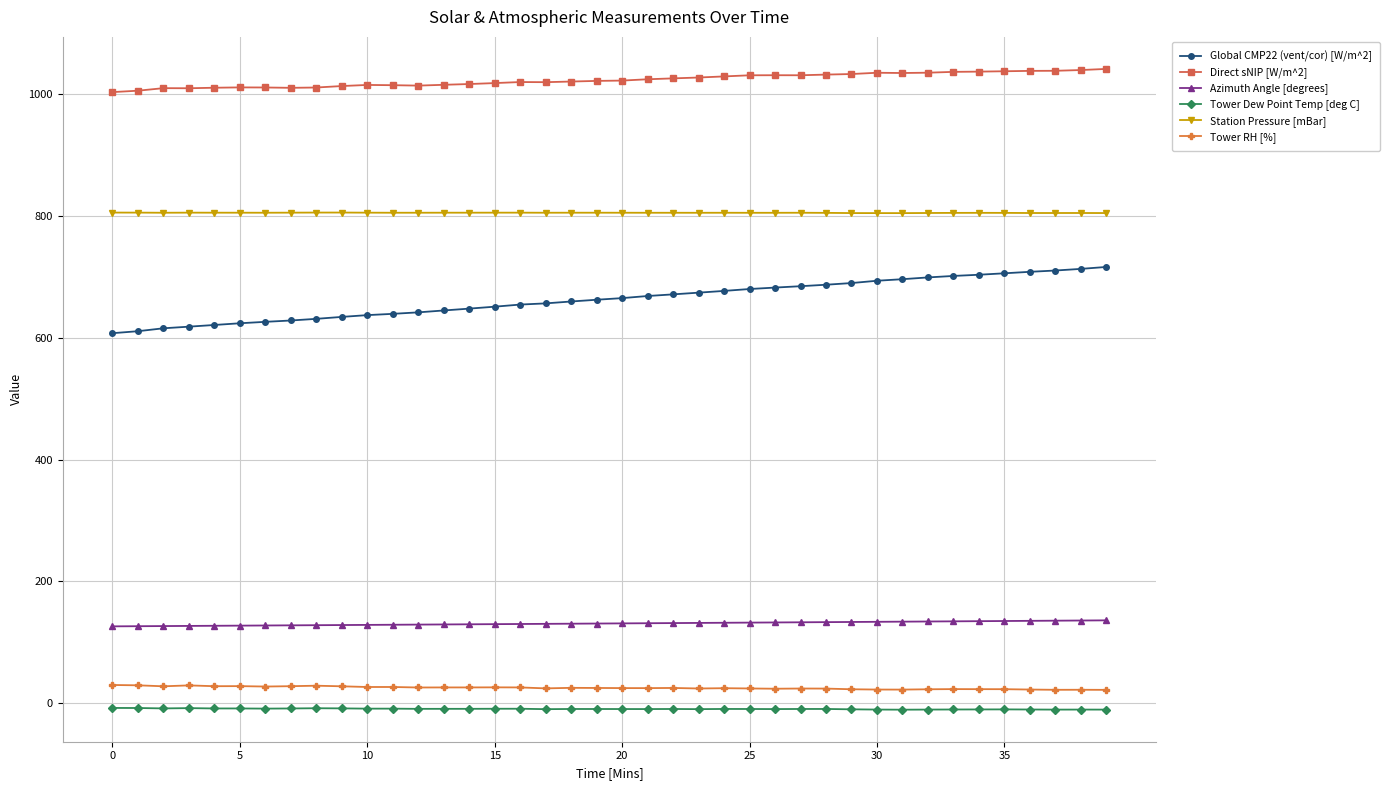

What are all the series names shown in the legend?

Global CMP22 (vent/cor) [W/m^2], Direct sNIP [W/m^2], Azimuth Angle [degrees], Tower Dew Point Temp [deg C], Station Pressure [mBar], Tower RH [%]